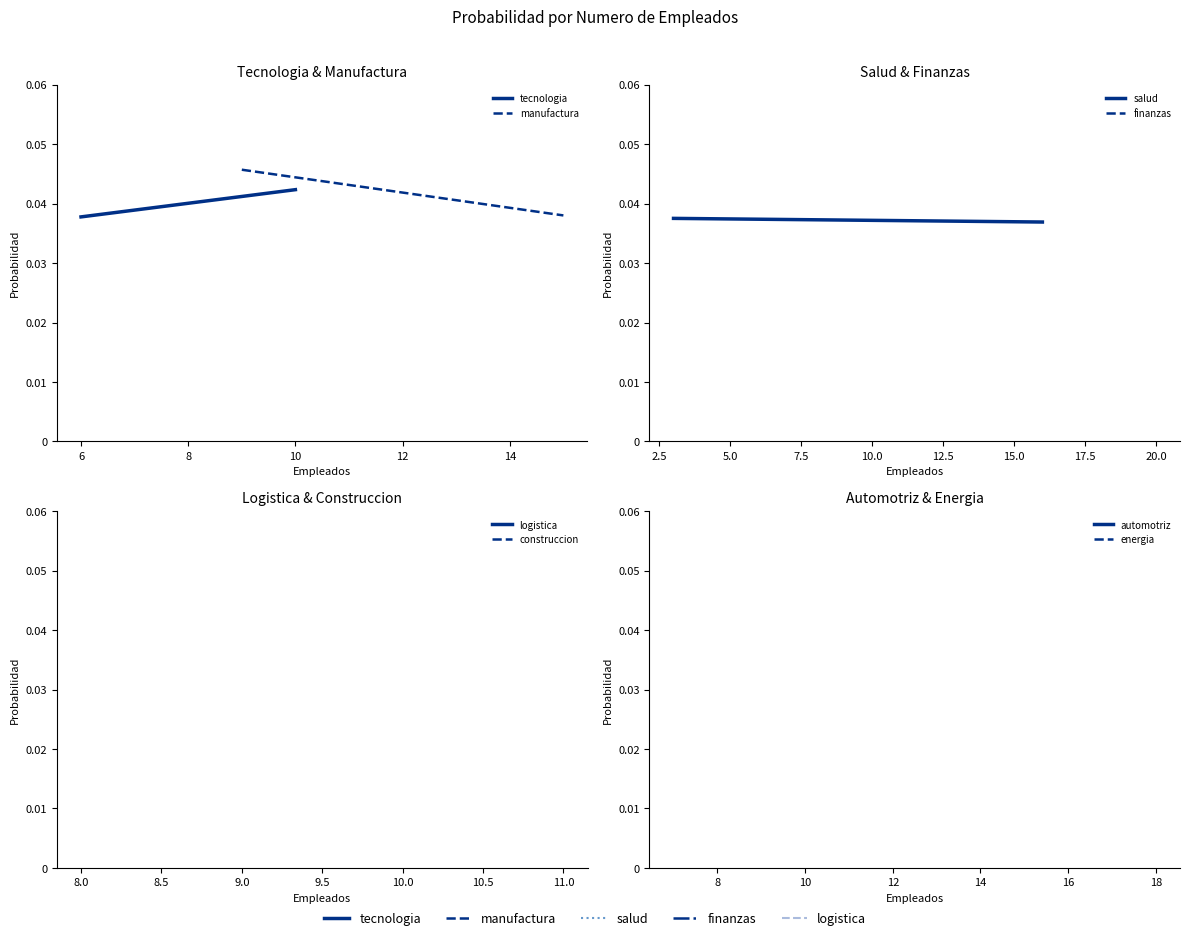

Which series has the largest total across all categories?

manufactura